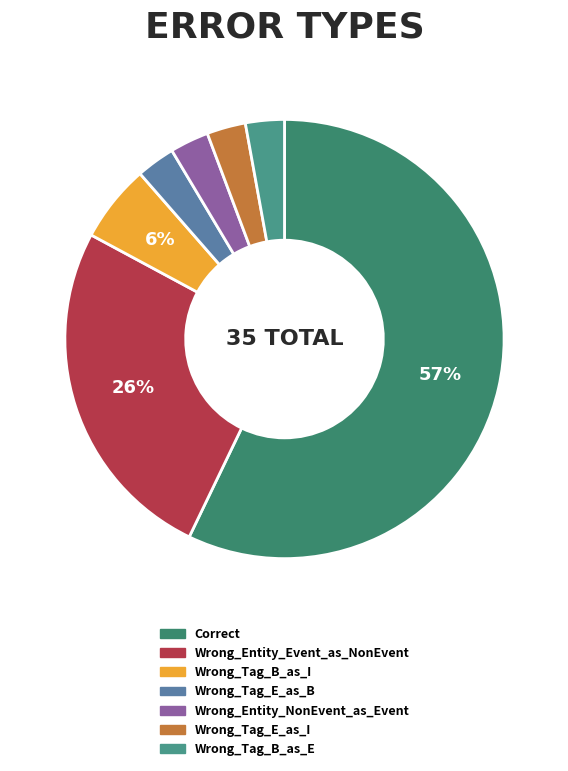

Which category accounts for the majority?

Correct